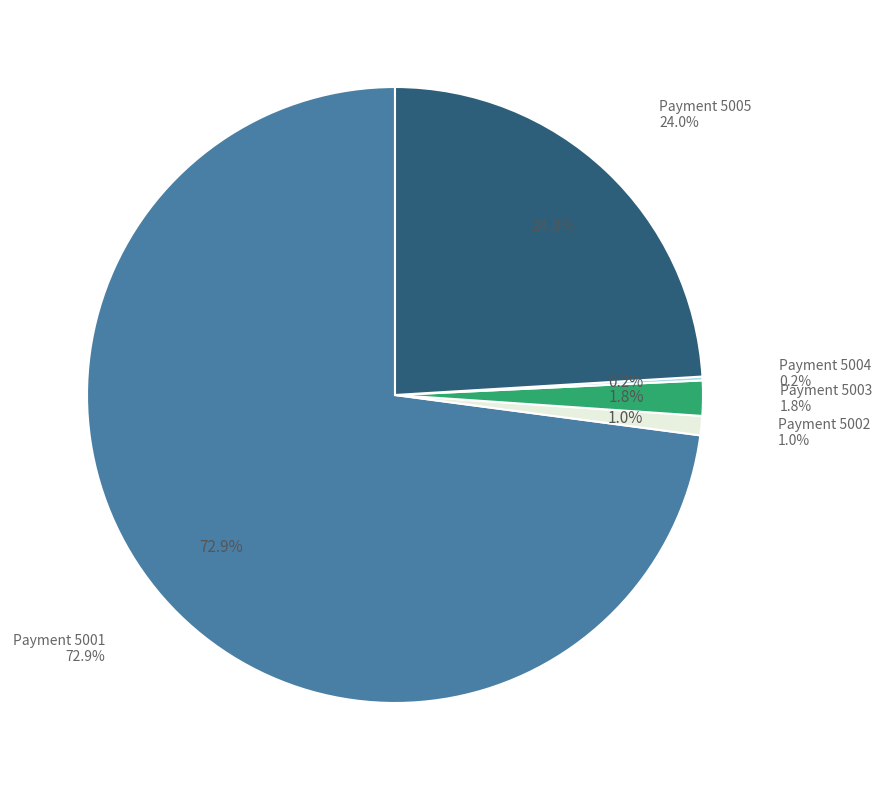

Which slice represents more than half of the pie?

5001